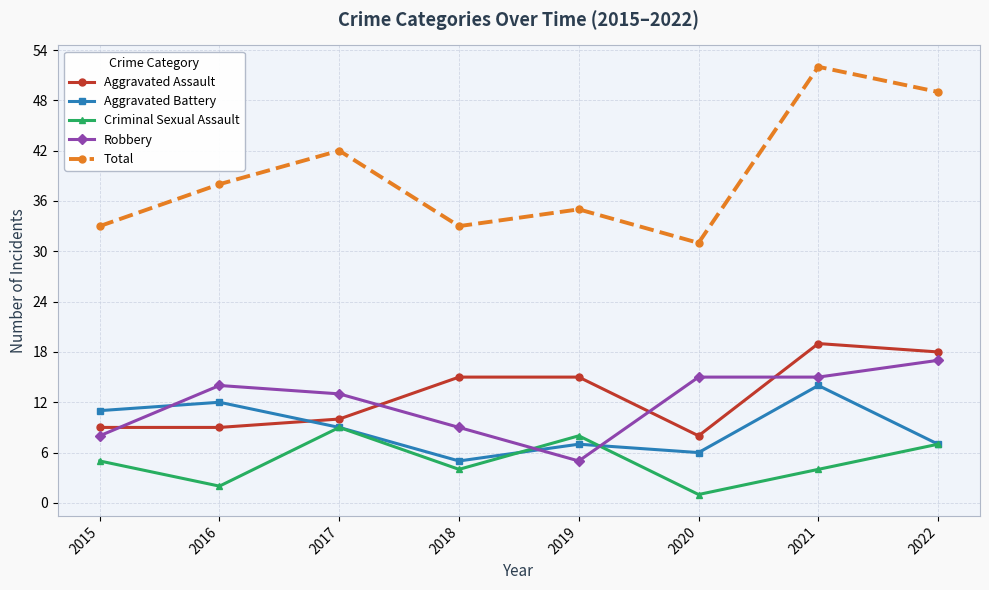

Which series has the largest total across all categories?

Total